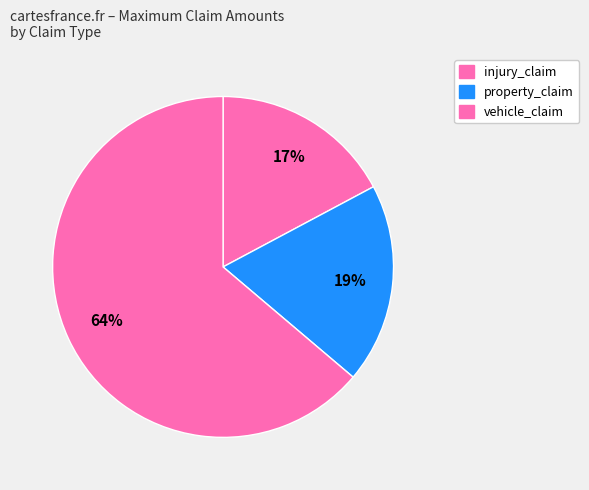

How many segments does this pie chart have?

3